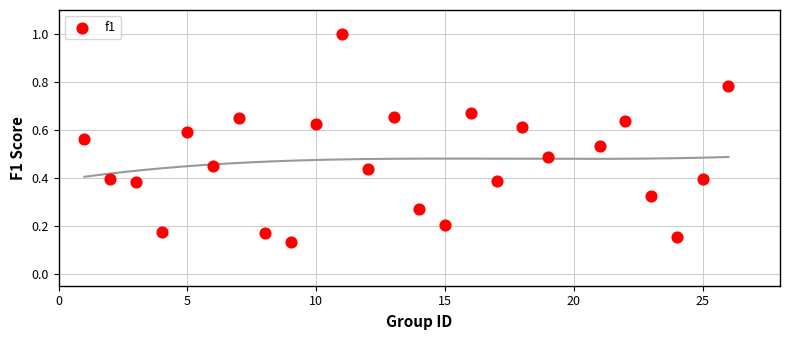

What is the range of X values (max minus min)?

25.0